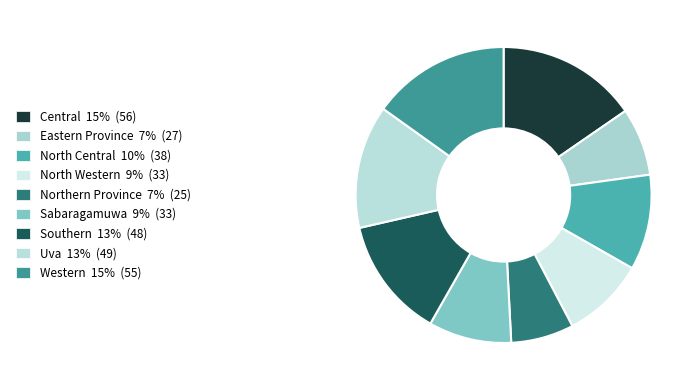

Is the sum of Central and Sabaragamuwa greater than half?

No